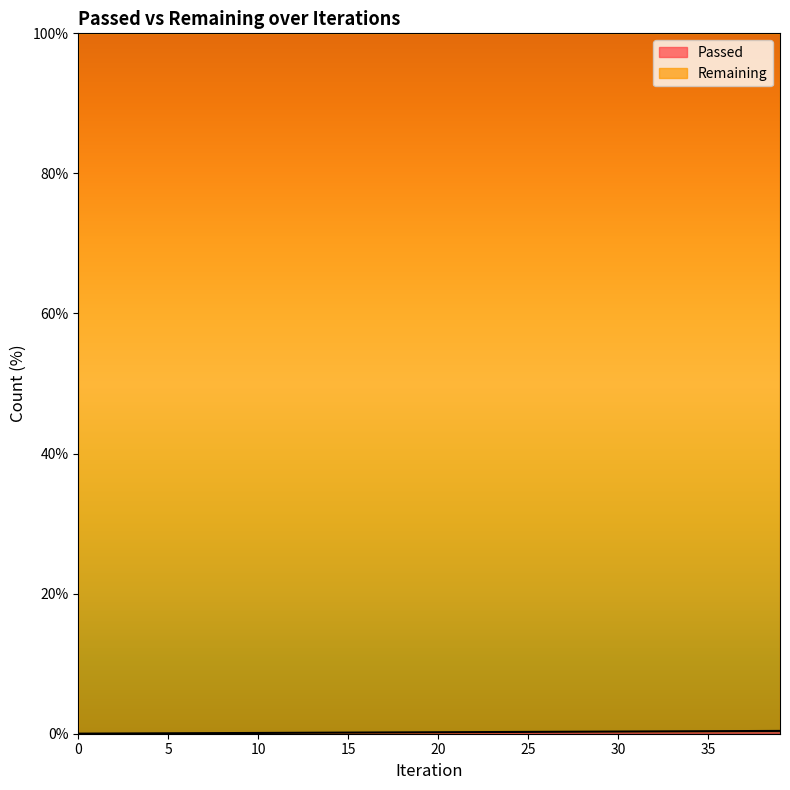

True or false: the data shows 0.0 at 2.

False